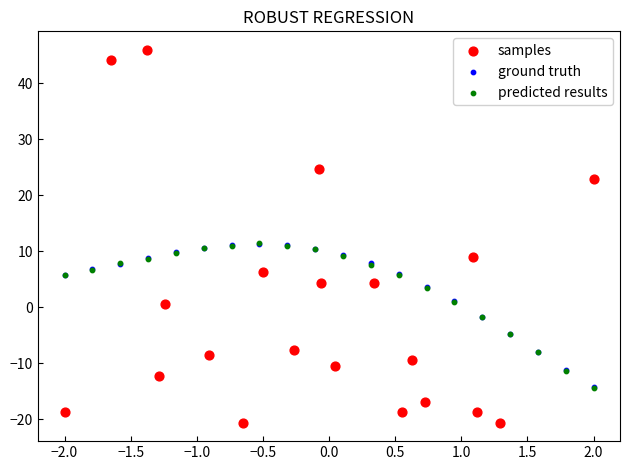

Which series reaches the minimum Y coordinate?

samples